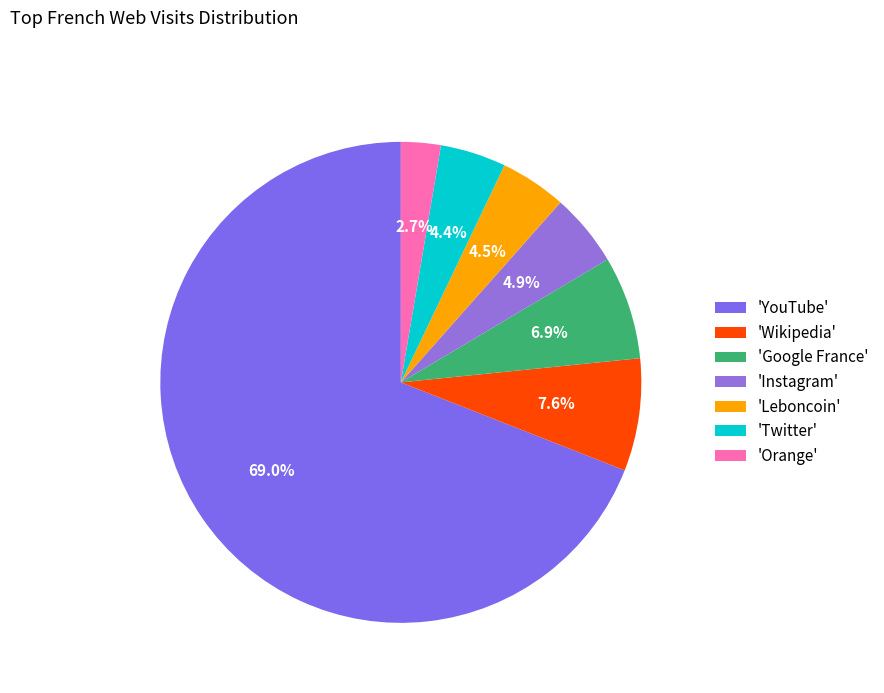

Rank the categories by value from lowest to highest.

Orange, Twitter, Leboncoin, Instagram, Google France, Wikipedia, YouTube